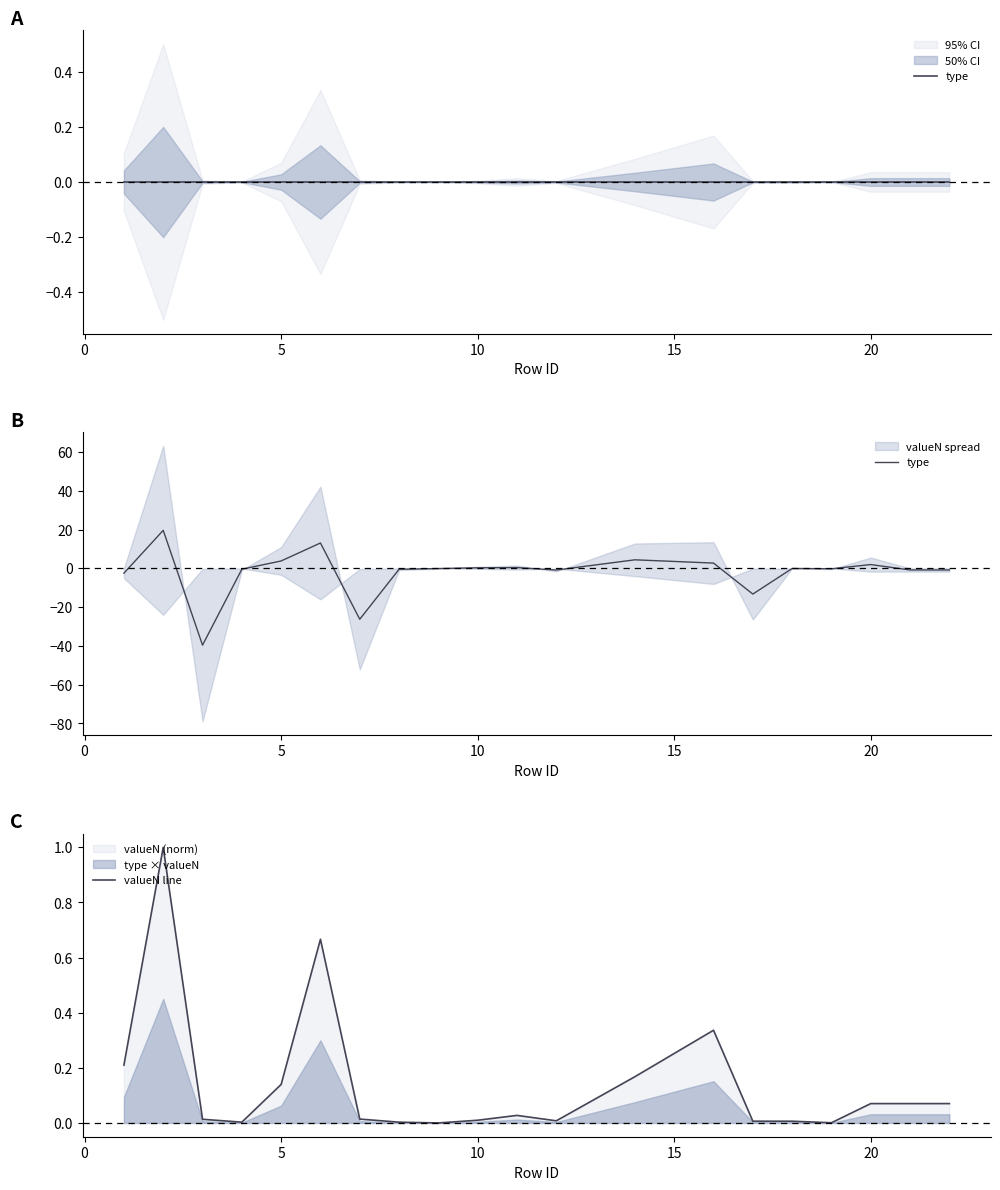

Reading left to right, list all the values displayed in this chart.

type: -2.5	19.6	-39.6	-0.5	3.8	13.1	-26.3	-0.5	-0.1	0.3	0.4	-0.9	4.4	2.7	-13.3	-0.1	-0.2	1.9	-0.8	-0.8
valueN line: 0.2	1.0	0.0	0.0	0.1	0.7	0.0	0.0	0.0	0.0	0.0	0.0	0.2	0.3	0.0	0.0	0.0	0.1	0.1	0.1